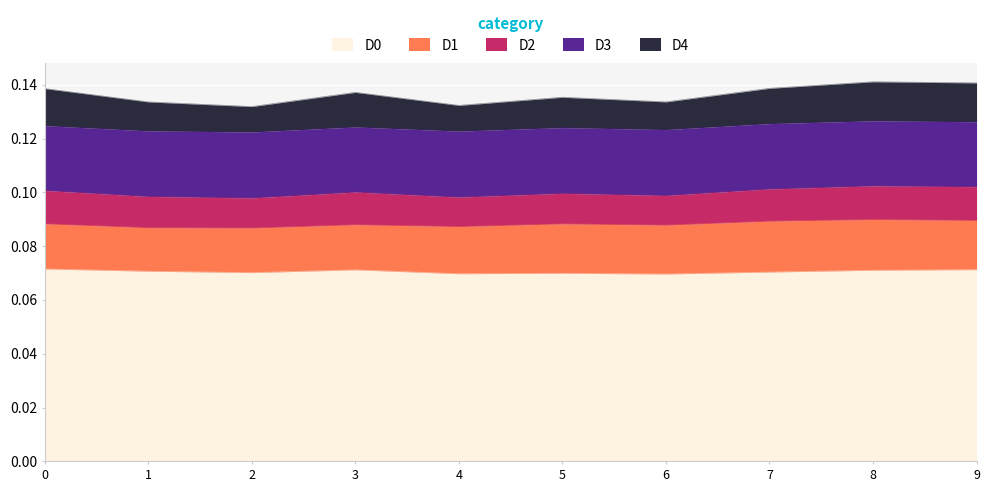

How many series are shown in this chart?

5